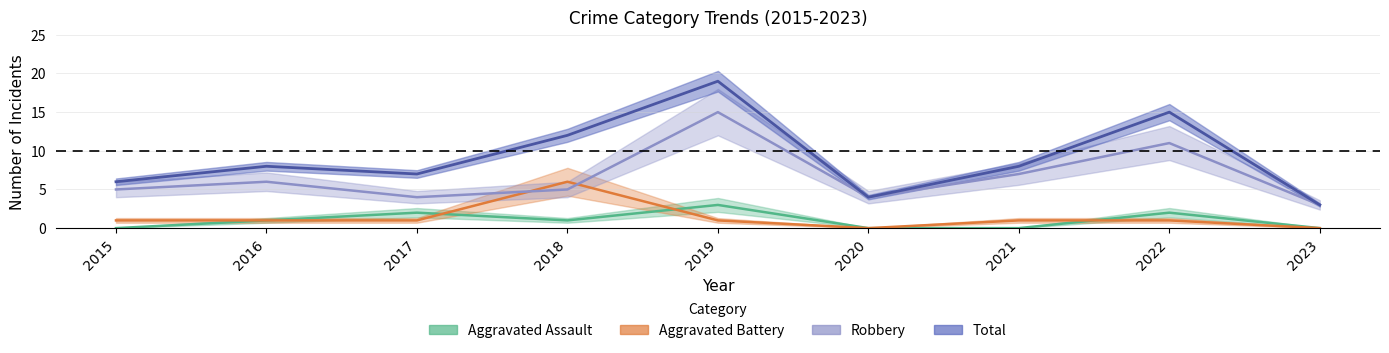

List the series in order of their peak value, highest first.

Total, Robbery, Aggravated Battery, Aggravated Assault